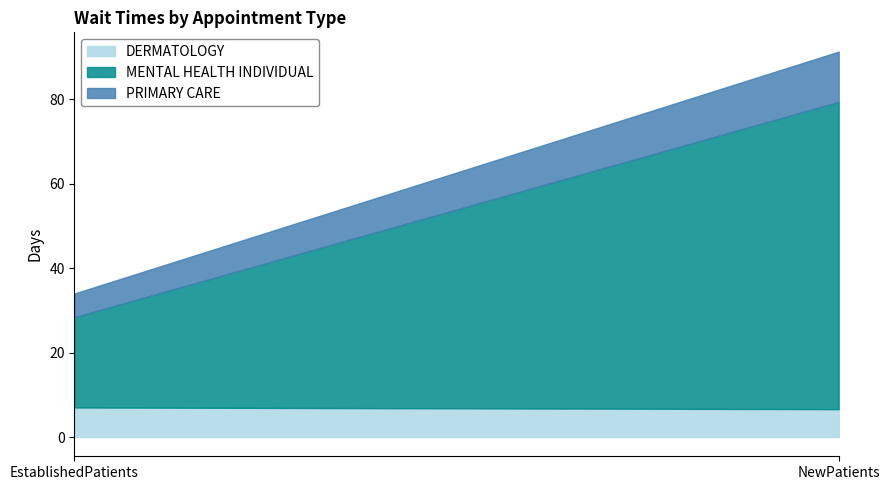

Which series changed the most between EstablishedPatients and NewPatients?

MENTAL HEALTH INDIVIDUAL